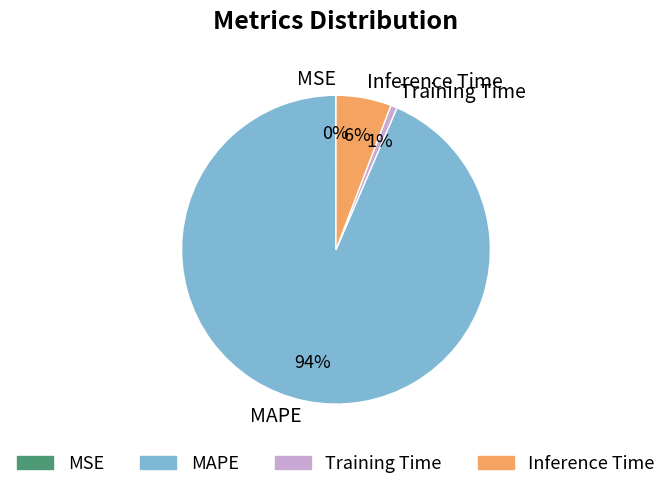

To the nearest percent, what is the difference between the largest and smallest slice percentages?

93%